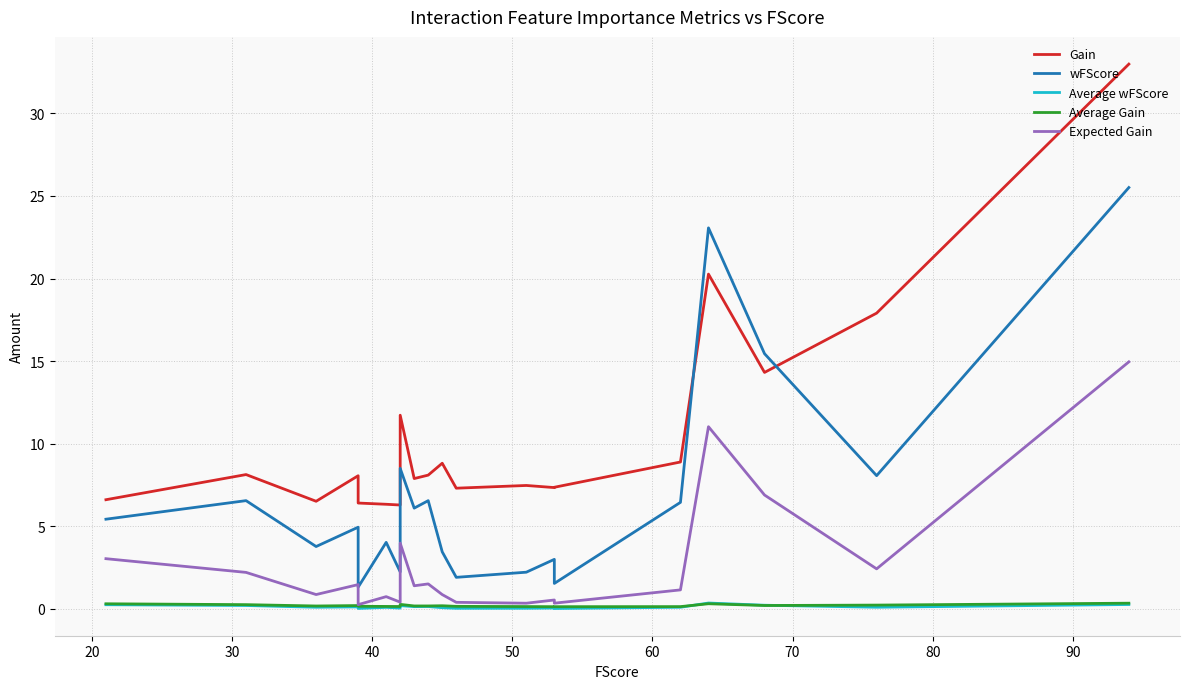

Which series has the largest total across all categories?

Gain